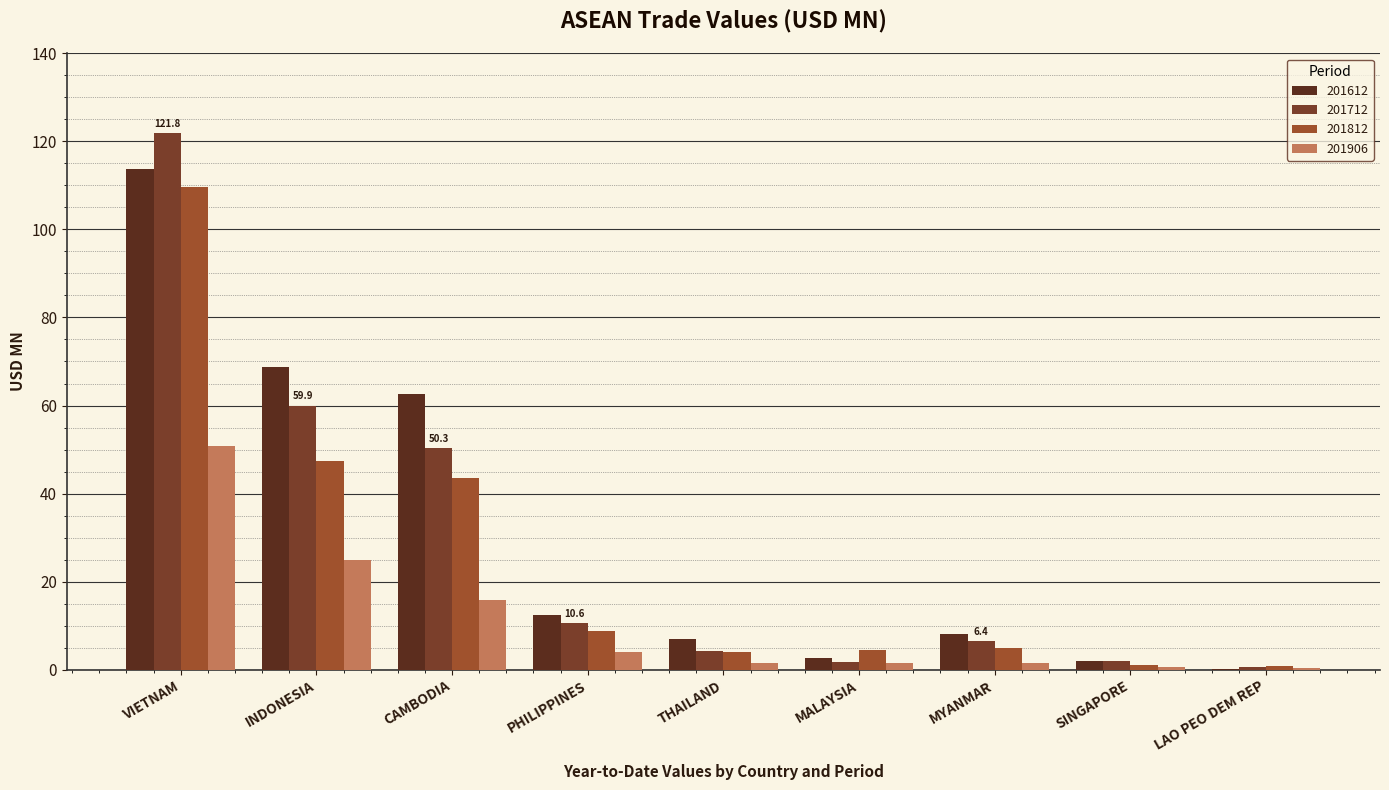

Reading right to left, transcribe all the data shown in this chart.

201612: 0.2	1.9	8.1	2.7	6.8	12.4	62.7	68.7	113.7
201712: 0.6	1.8	6.4	1.7	4.3	10.6	50.3	59.9	121.8
201812: 0.7	1.1	4.9	4.4	4.1	8.7	43.6	47.4	109.6
201906: 0.2	0.5	1.4	1.5	1.5	4.0	15.8	24.9	50.8